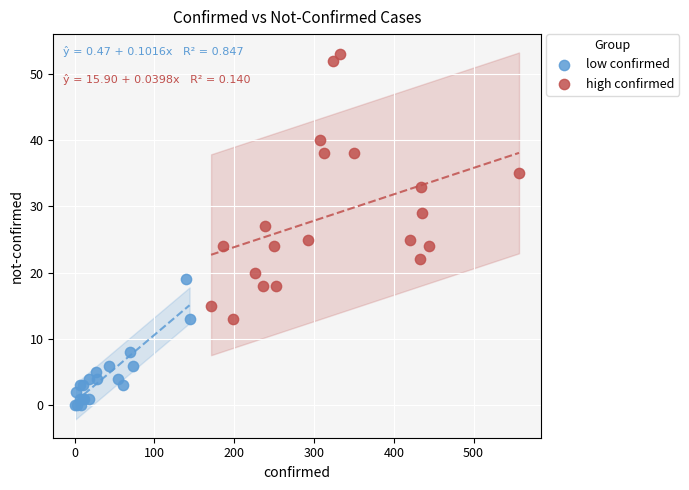

Which series contains the lowest Y value?

low confirmed